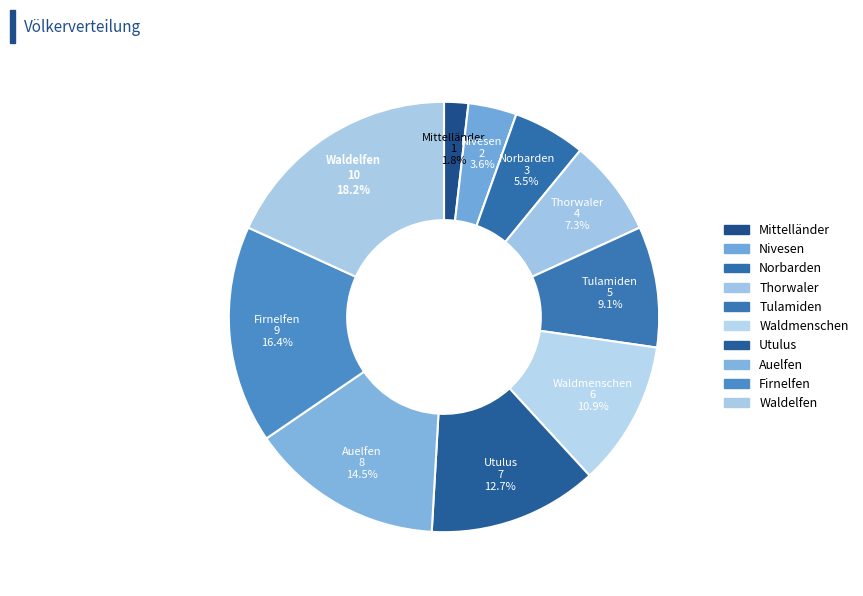

How many slices are in this pie chart?

10